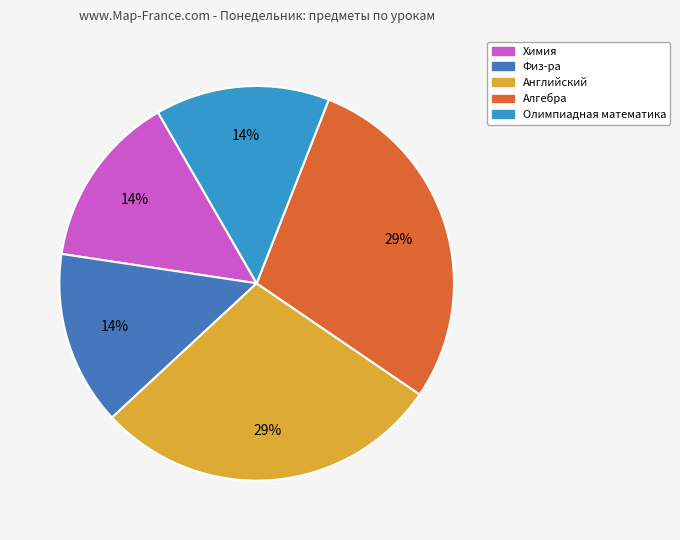

To the nearest percent, what is the average slice percentage?

20%